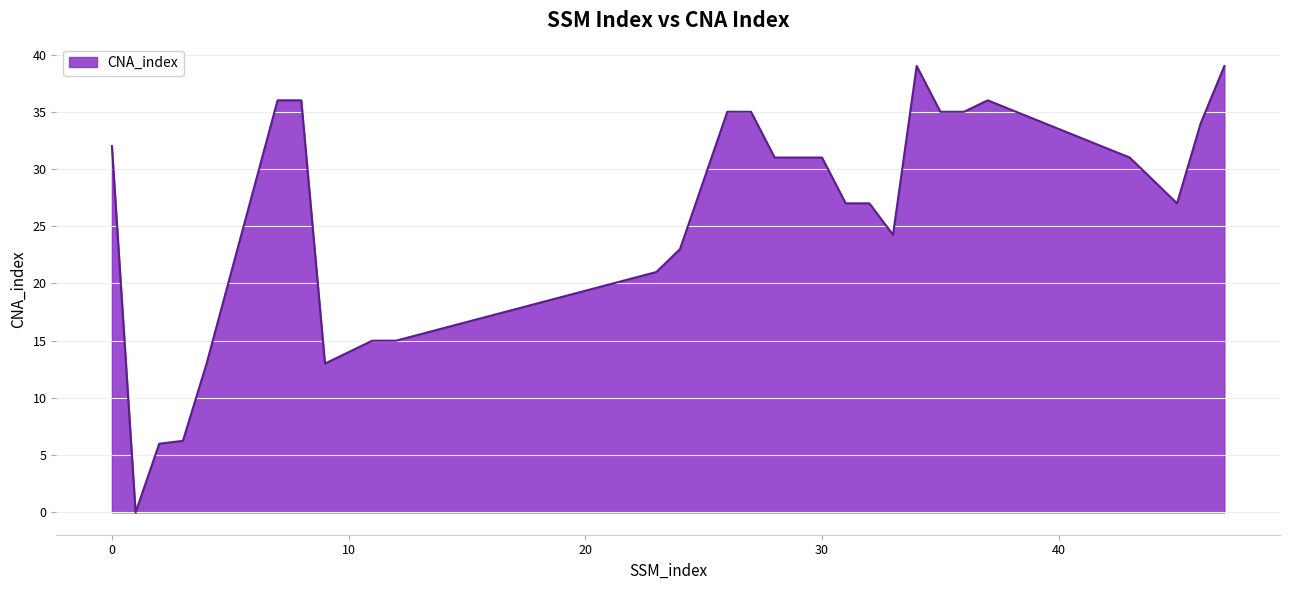

What is the greatest value displayed?

39.0